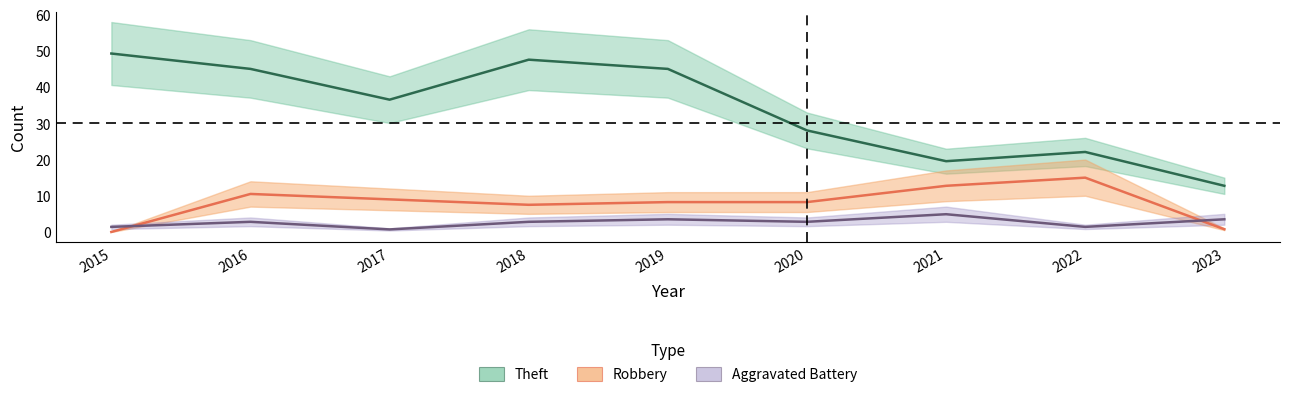

True or false: Theft and Robbery intersect in this chart.

False